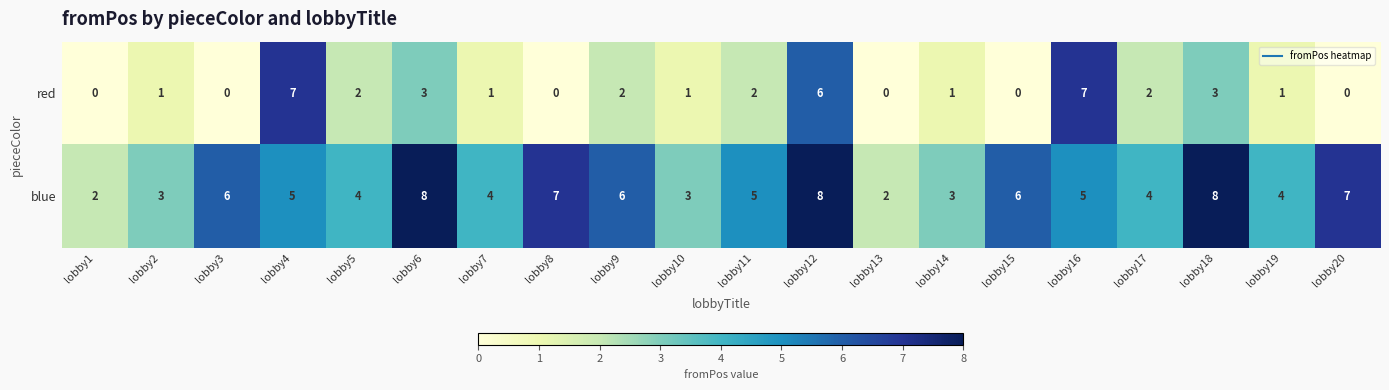

The value of red at lobby2 is 1. True or false?

True